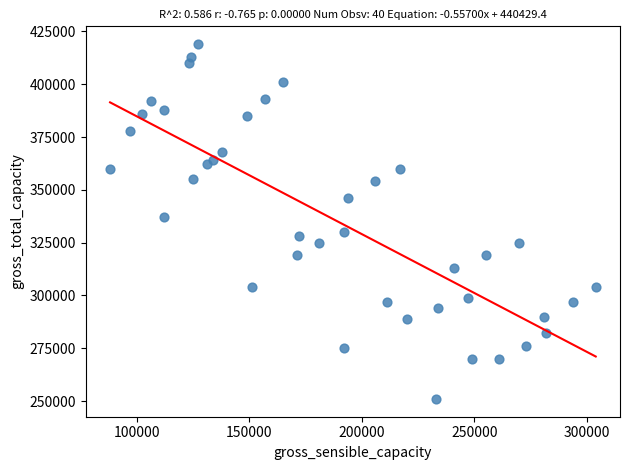

What Y value in the scatter plot is closest to 335000?

337000